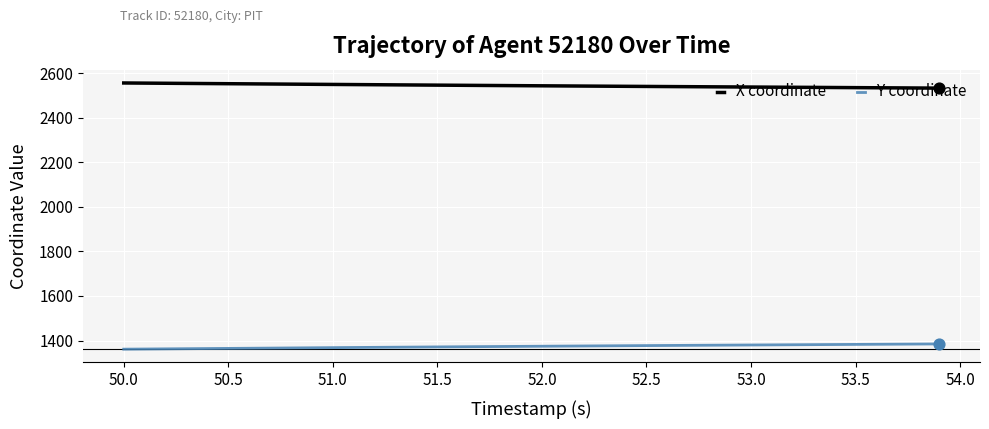

True or false: X coordinate and Y coordinate cross at least once.

False